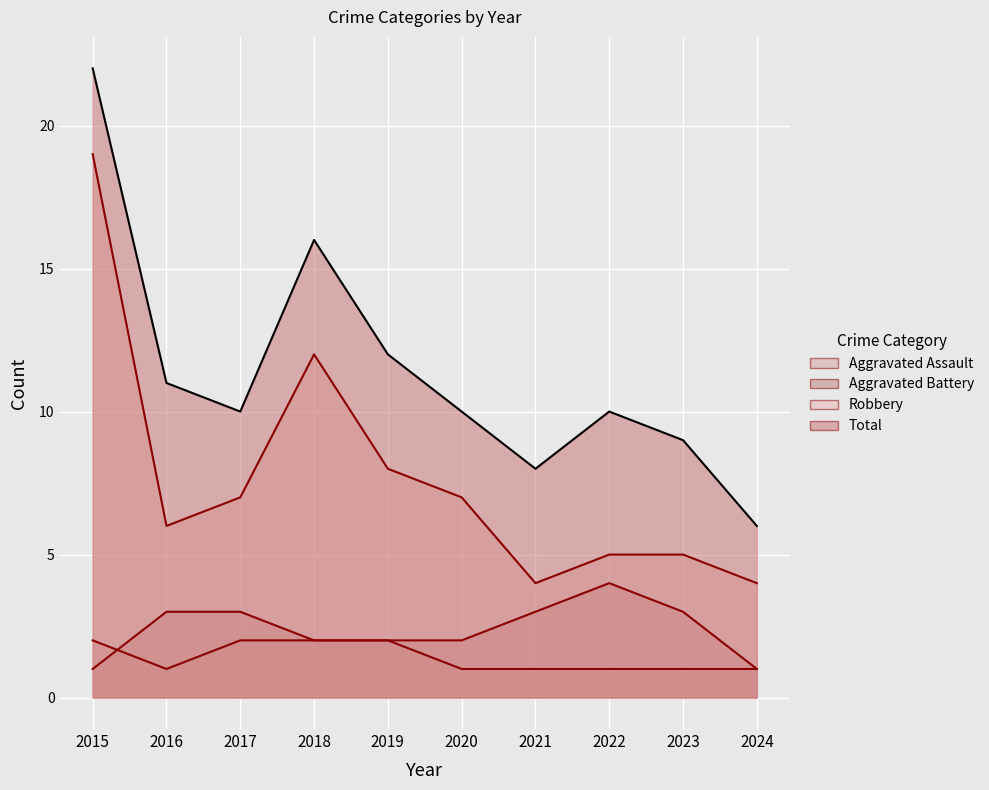

Is the value of Aggravated Assault at 2016 greater than the value of Total at 2021?

No